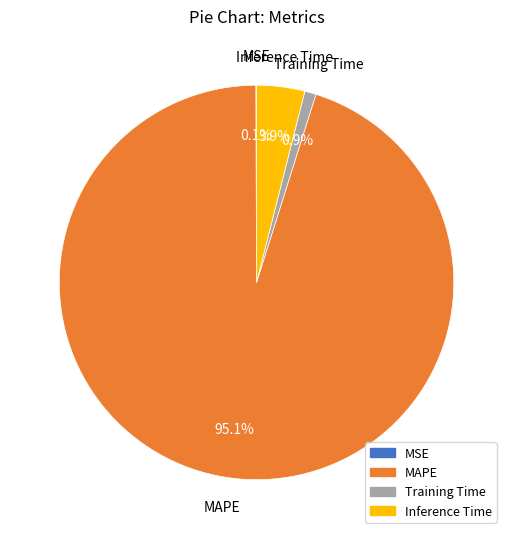

Which has a higher value, Training Time or MAPE?

MAPE